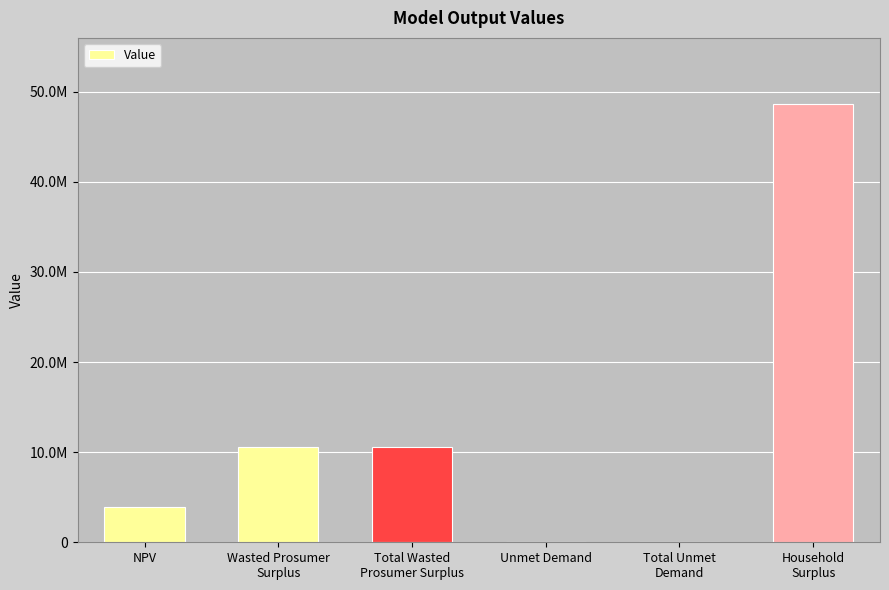

List the labels in order of value, smallest first.

Unmet Demand, Total Unmet
Demand, NPV, Wasted Prosumer
Surplus, Total Wasted
Prosumer Surplus, Household
Surplus